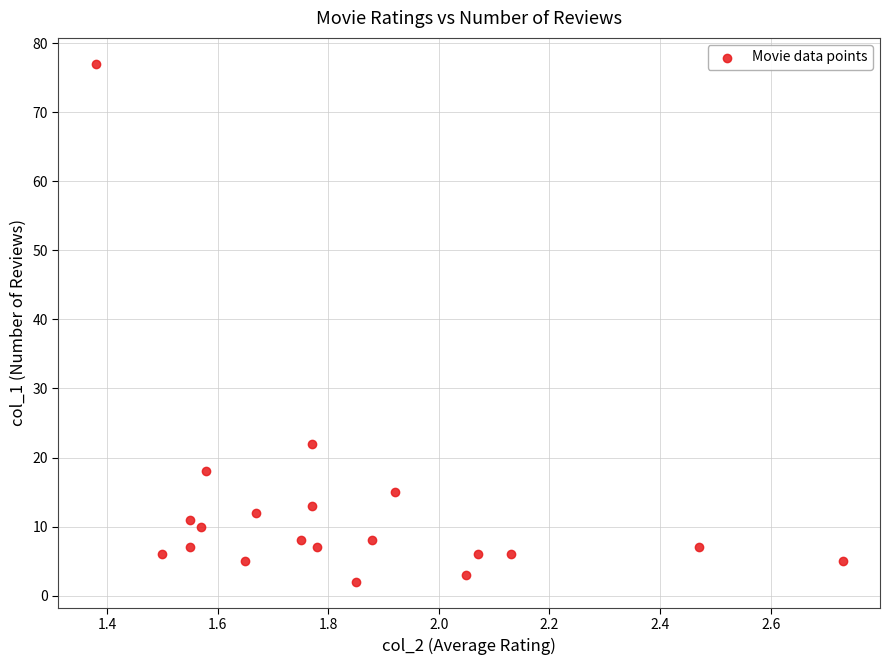

What is the range of Y values (max minus min)?

75